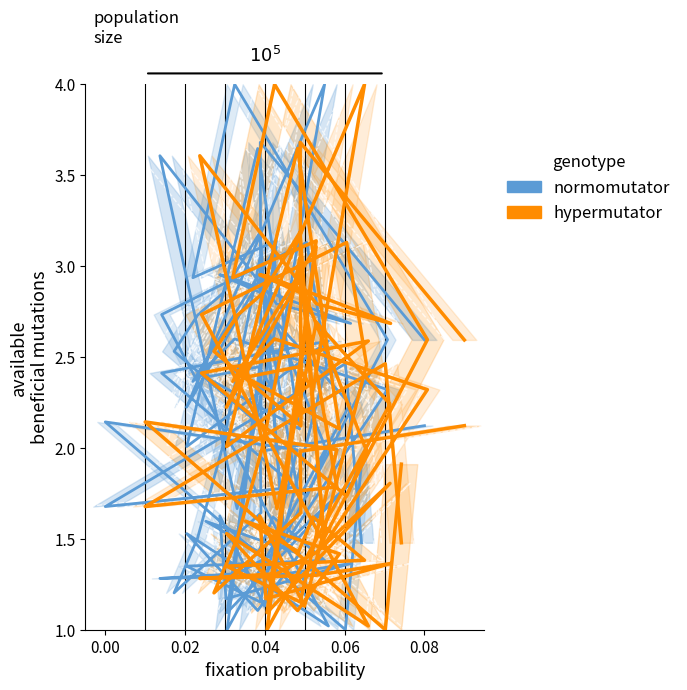

How many times do normomutator and hypermutator cross each other?

7